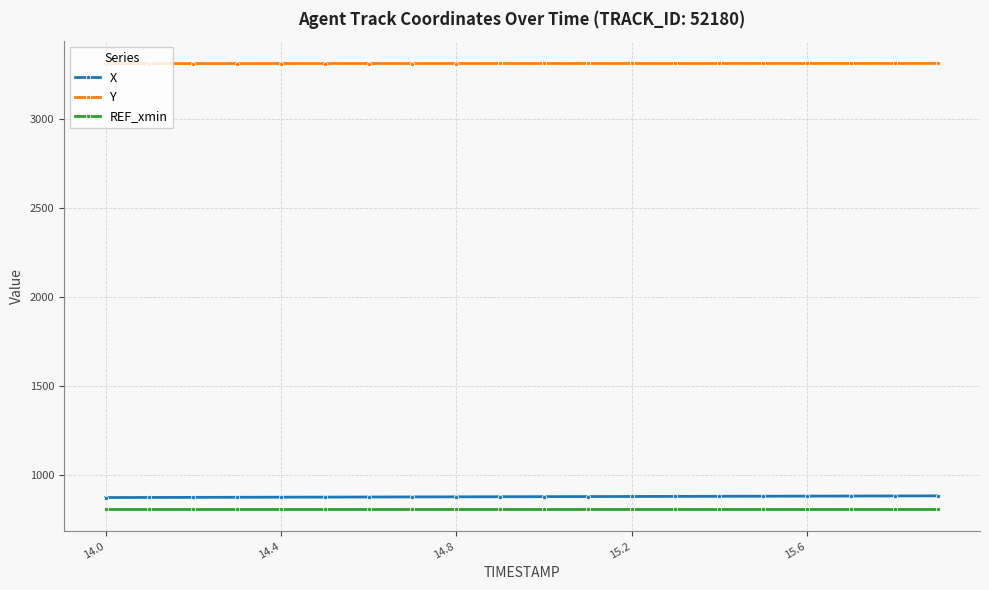

At how many categories does at least one series exceed 3083?

20